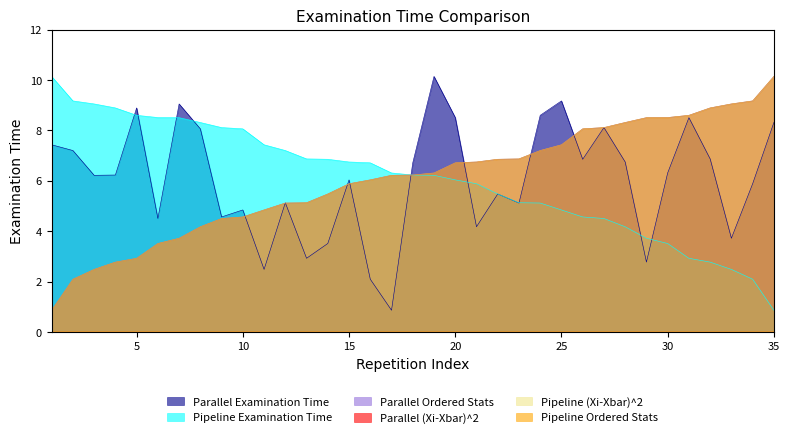

True or false: Parallel Ordered Stats and Pipeline (Xi-Xbar)^2 cross at least once.

False